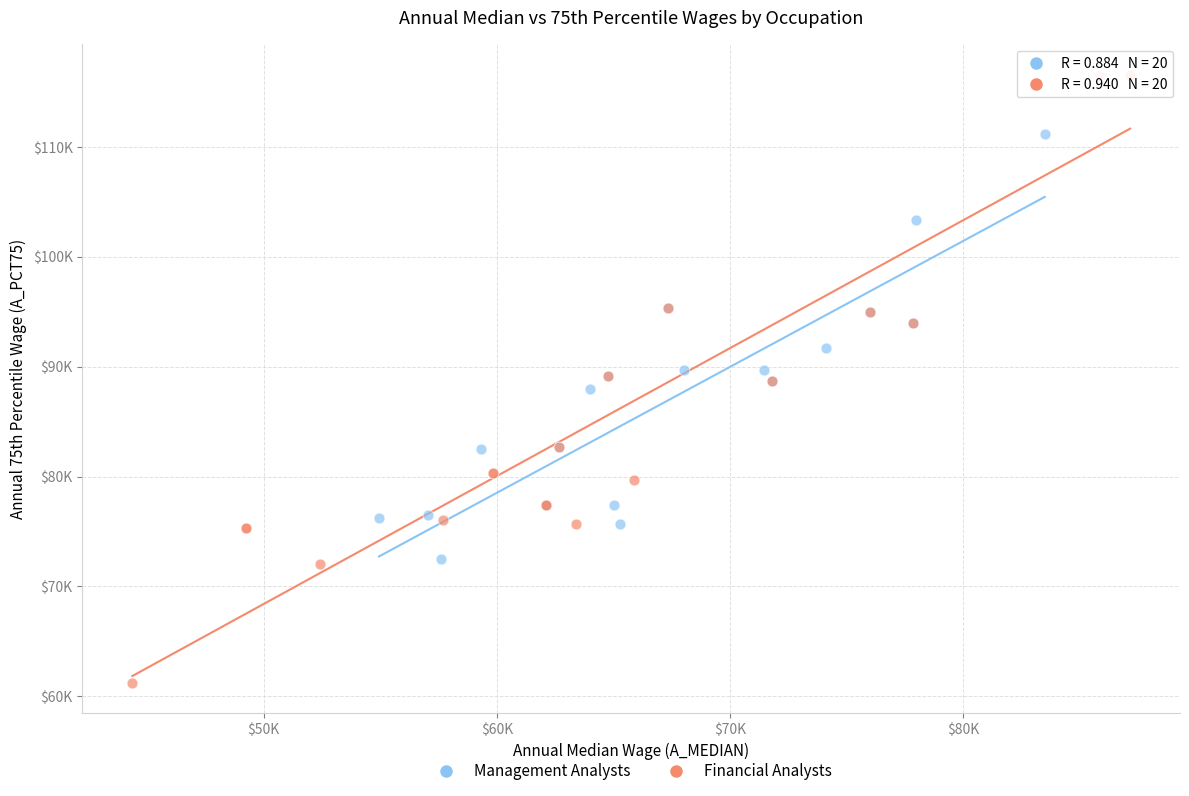

Which series contains the lowest Y value?

Financial Analysts